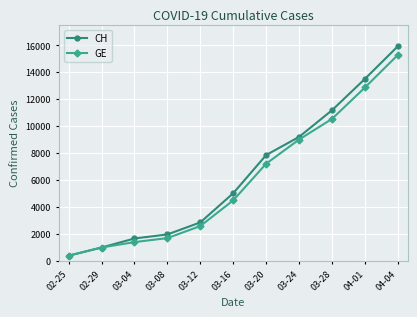

List the labels in order of CH value, largest first.

04-04, 04-01, 03-28, 03-24, 03-20, 03-16, 03-12, 03-08, 03-04, 02-29, 02-25